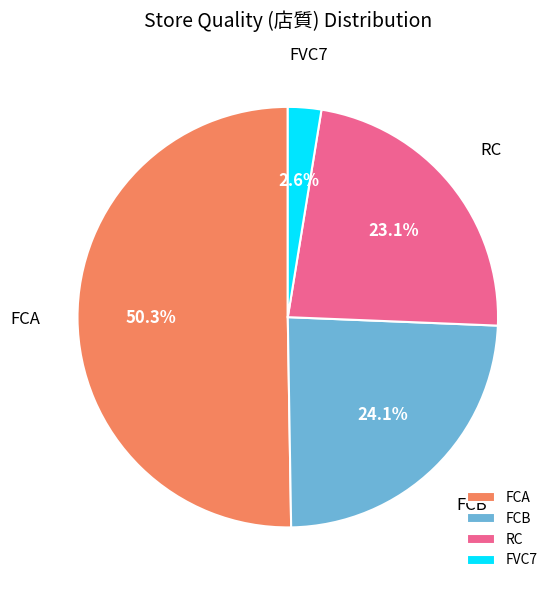

Rank the categories by value from lowest to highest.

FVC7, RC, FCB, FCA